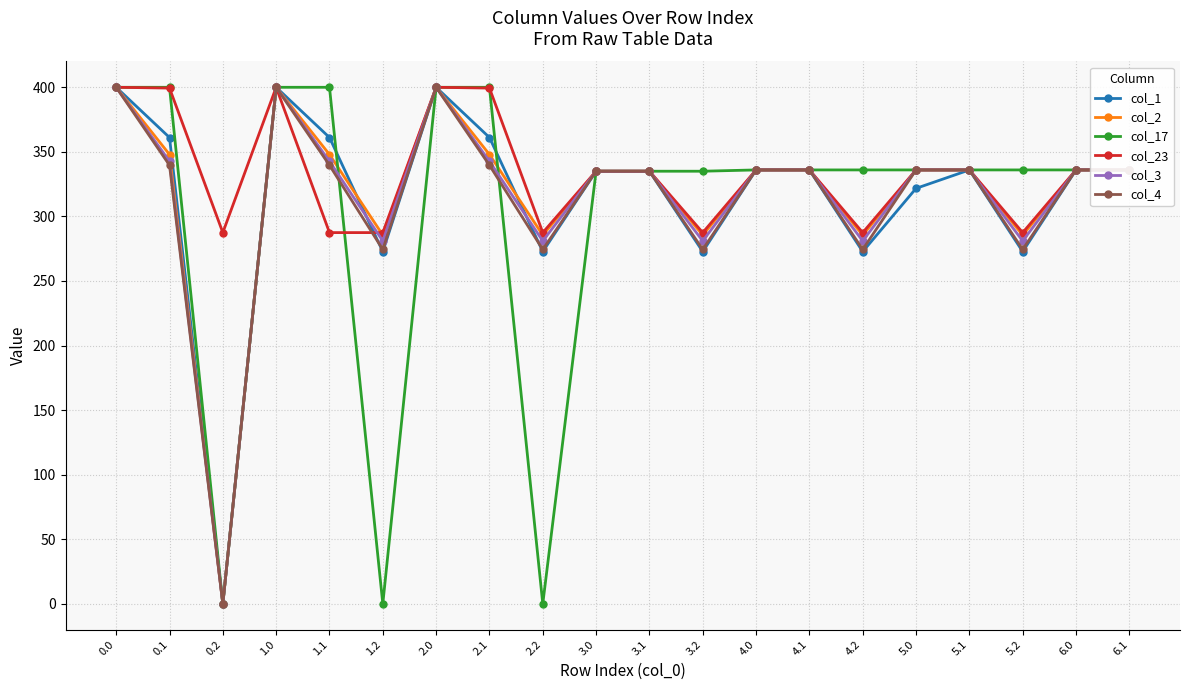

What is the value of the col_17 point at the 19th from the left?

336.0